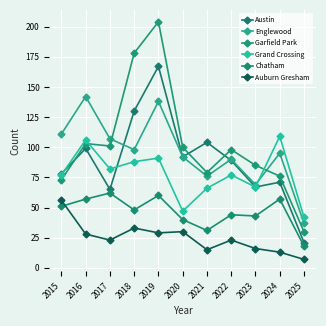

The value of Grand Crossing at 2023 is 67. True or false?

True